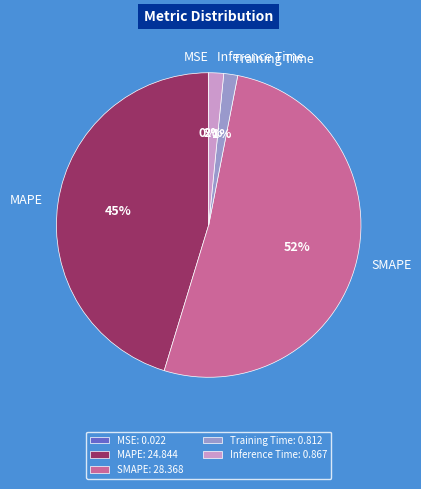

To the nearest percent, what portion does SMAPE represent?

52%